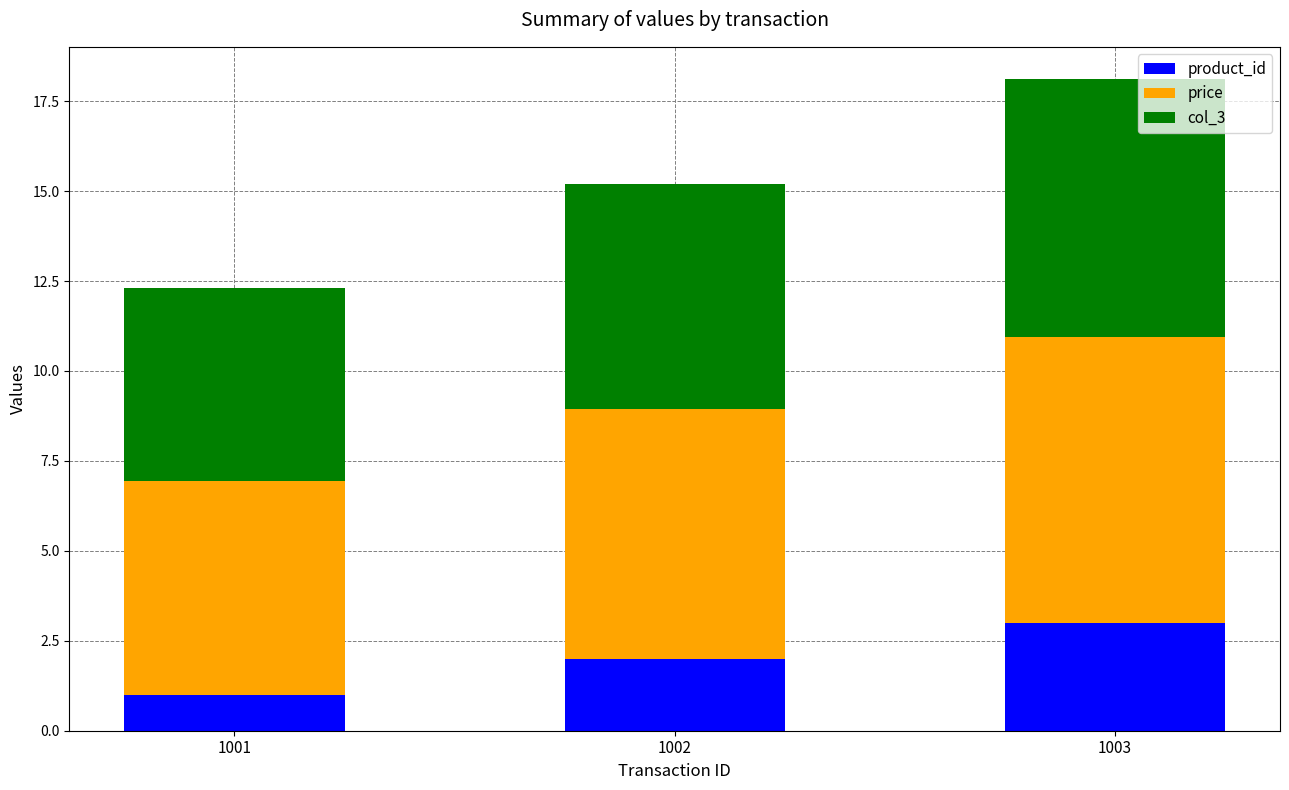

What is the total value across all series at 1003?

18.1